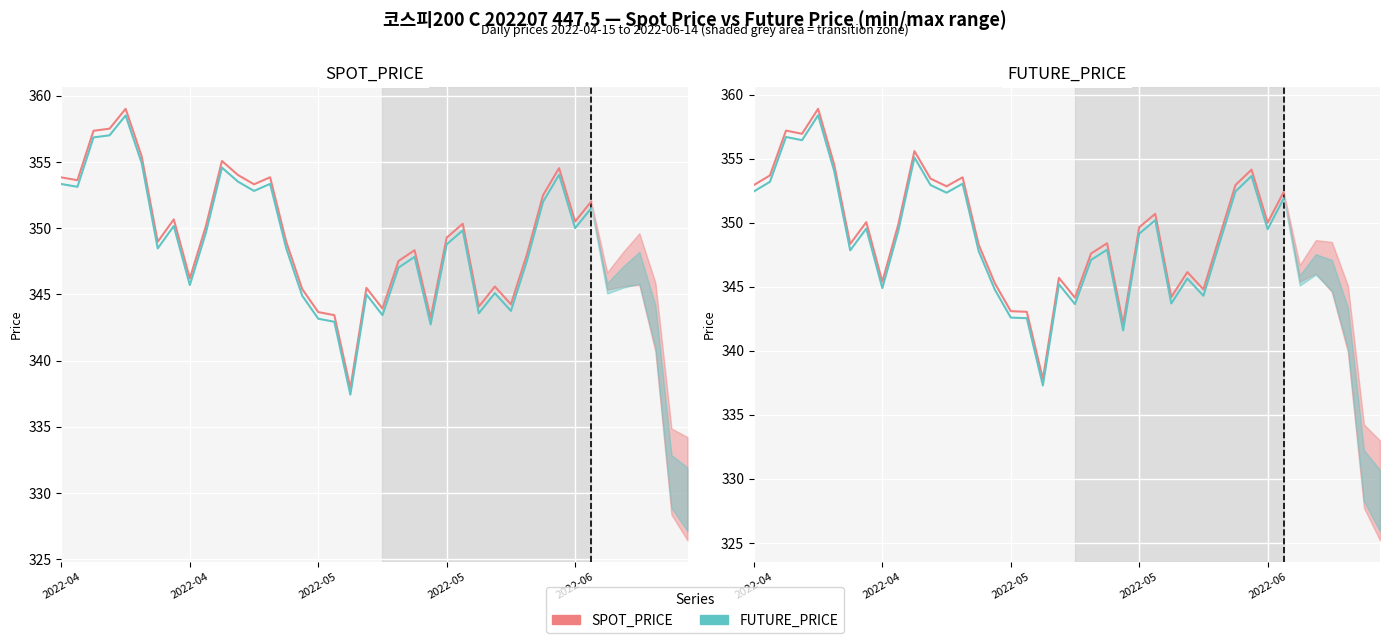

Reading left to right, list all the values displayed in this chart.

SPOT_PRICE (actual): 352.9	353.7	357.2	356.9	358.9	354.6	348.4	350.1	345.4	349.9	355.6	353.4	352.9	353.6	348.3	345.3	343.1	343.1	337.8	345.7	344.1	347.6	348.4	342.1	349.6	350.7	344.2	346.1	344.8	348.9	352.9	354.1	350.0	352.4
FUTURE_PRICE (actual): 352.4	353.2	356.7	356.4	358.4	354.1	347.9	349.6	344.9	349.4	355.1	352.9	352.4	353.1	347.8	344.8	342.6	342.6	337.3	345.2	343.6	347.1	347.9	341.6	349.1	350.2	343.7	345.6	344.3	348.4	352.4	353.6	349.5	351.9